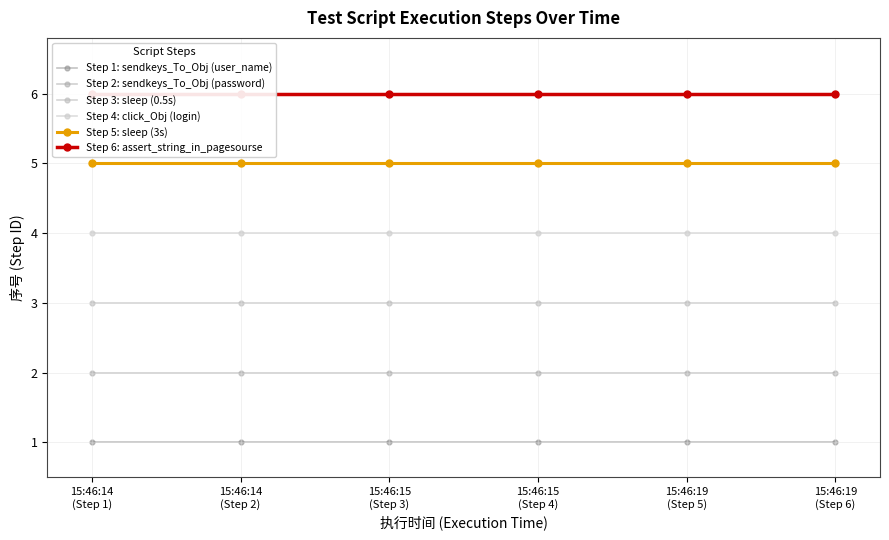

What is the approximate value of Step 5: sleep (3s) at 15:46:15
(Step 4)?

5